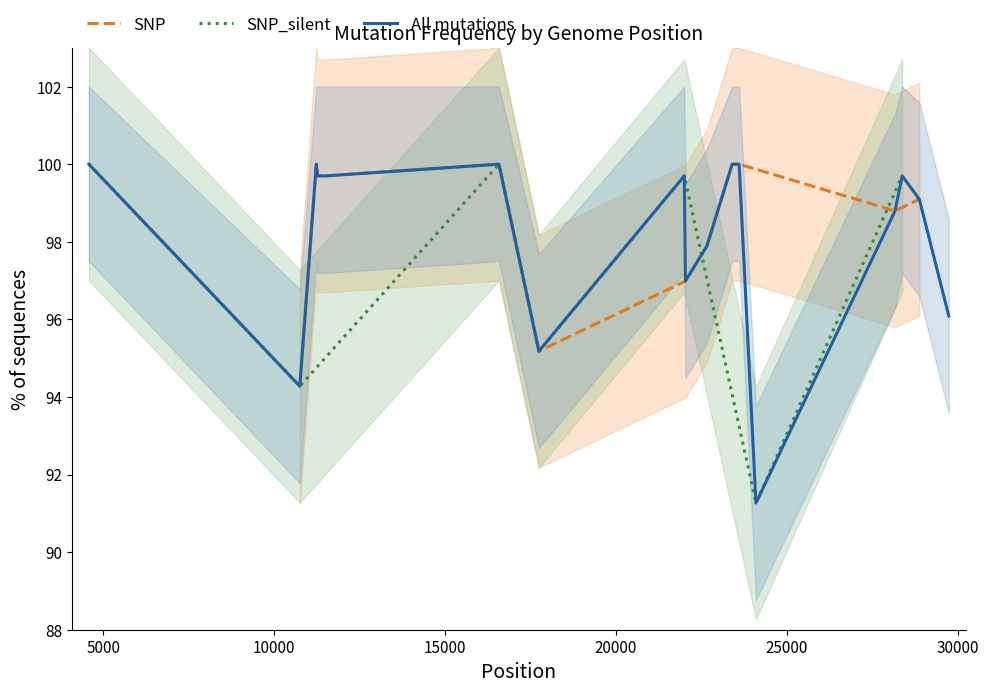

Reading left to right, list all the values displayed in this chart.

4573=100.0	10747=94.3	11230=100.0	11266=99.7	11521=99.7	16575=100.0	17745=95.2	22000=99.7	22033=97.0	22661=97.9	23401=100.0	23604=100.0	24097=91.3	28167=98.8	28378=99.7	28878=99.1	29742=96.1